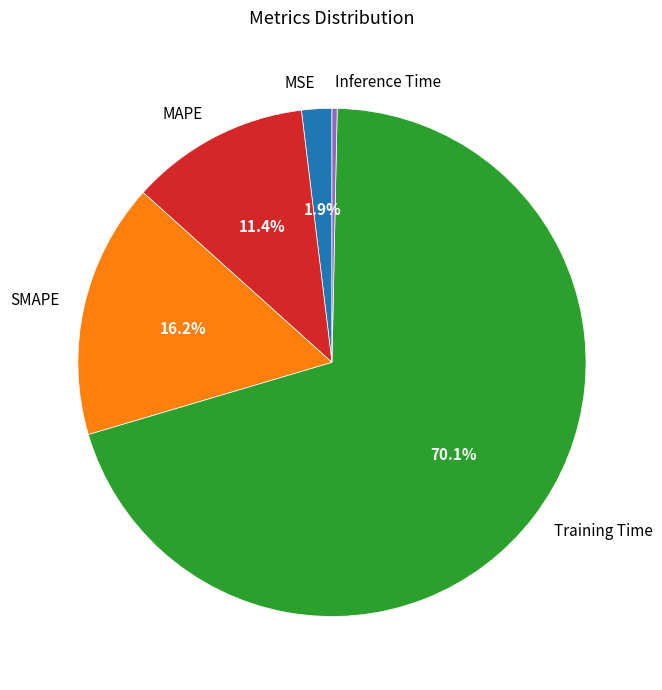

To the nearest percent, what is the difference between the largest and smallest slice percentages?

70%